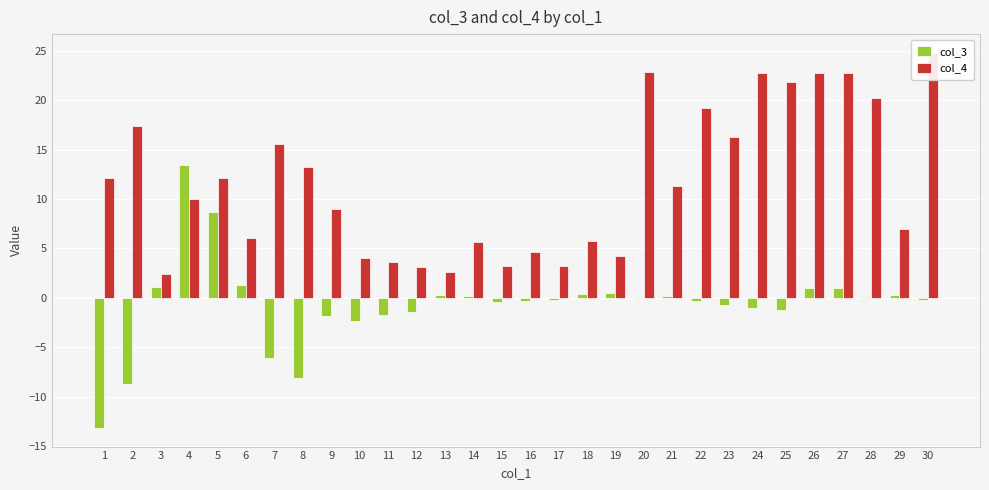

Which category has the lowest value in the col_4 series?

3